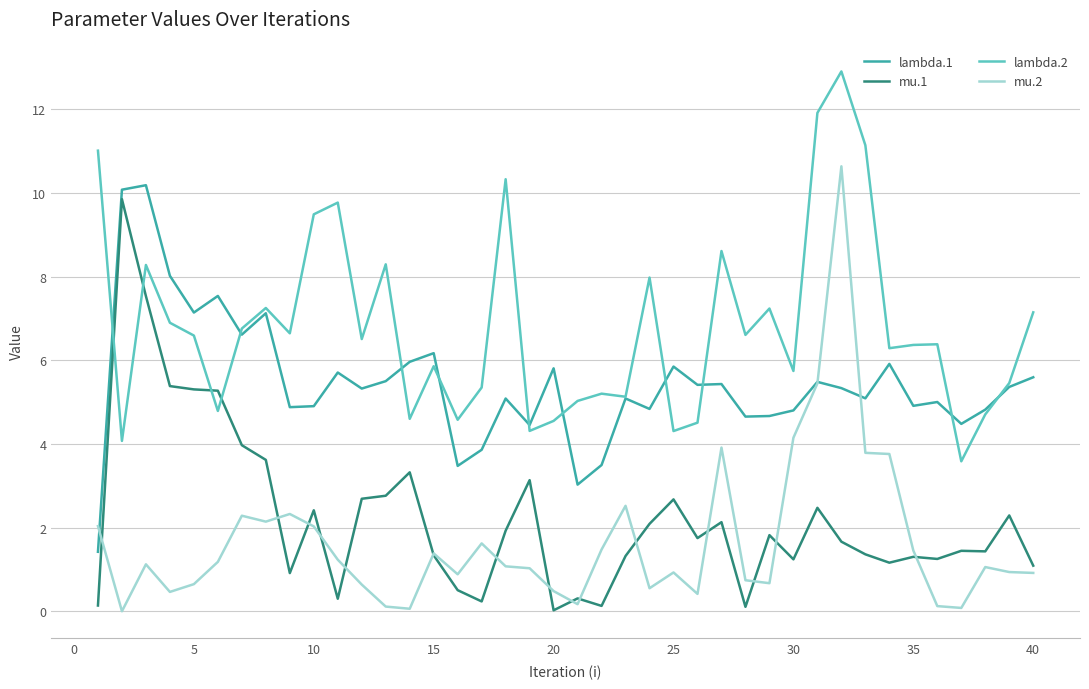

Which series has the widest spread of values?

mu.2